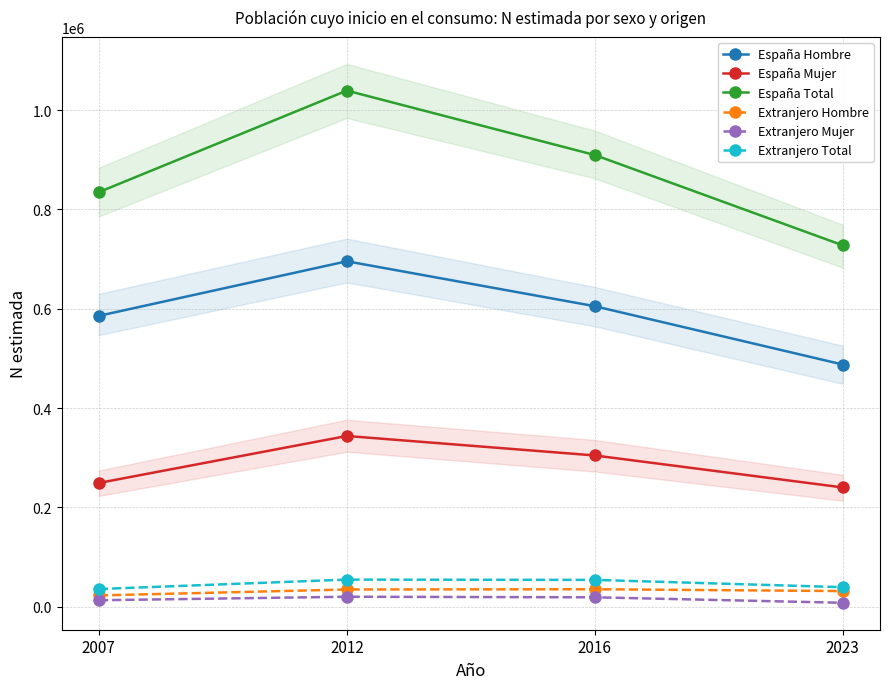

Where is Extranjero Hombre nearest to the value 28818?

2023